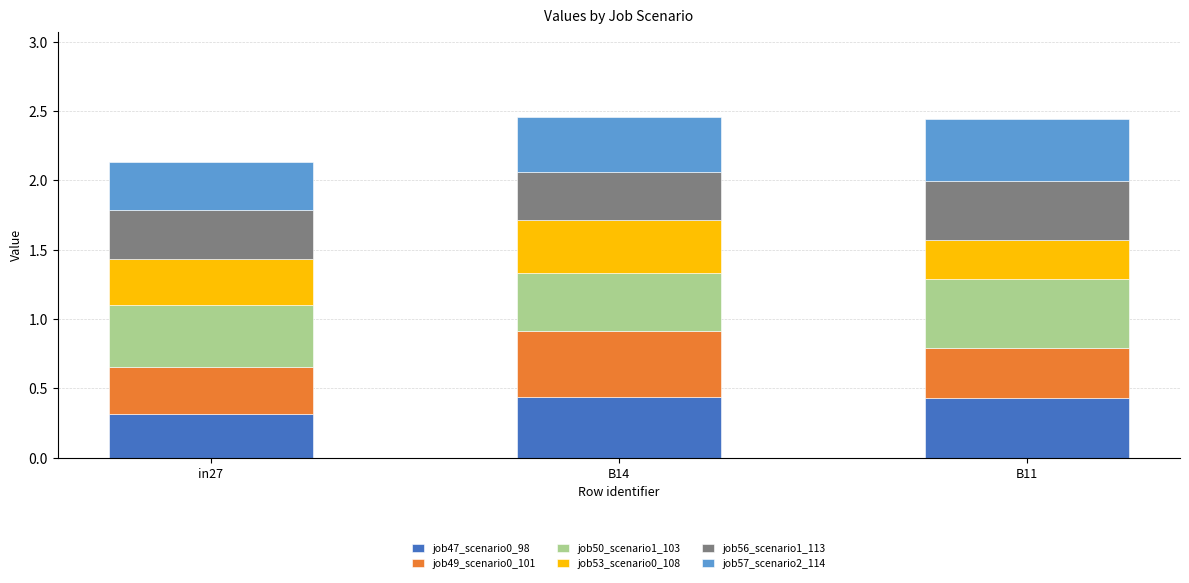

What is the total value across all series at in27?

2.1